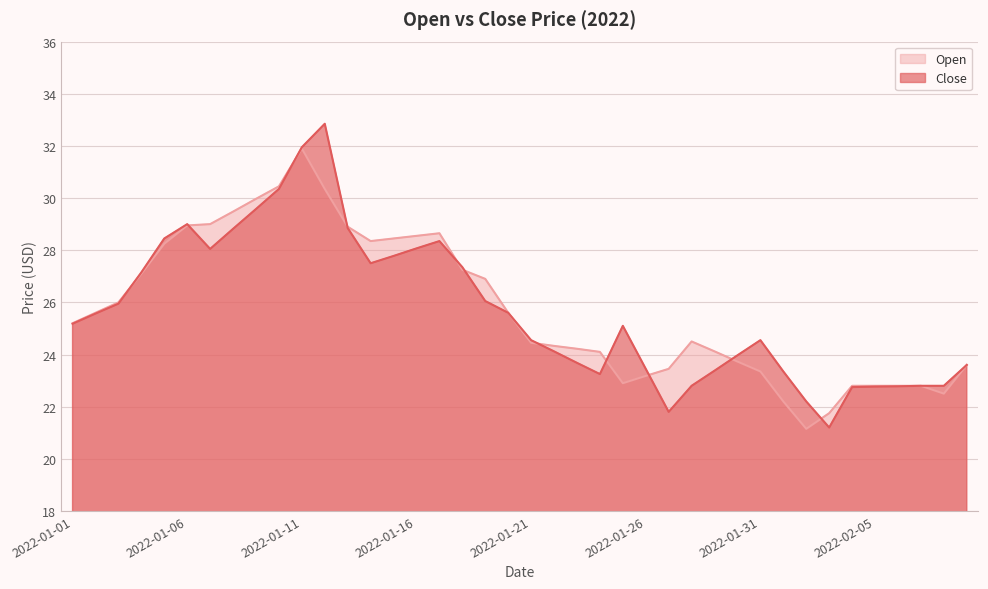

What is the difference between the maximum and minimum values in the Close series?

11.7